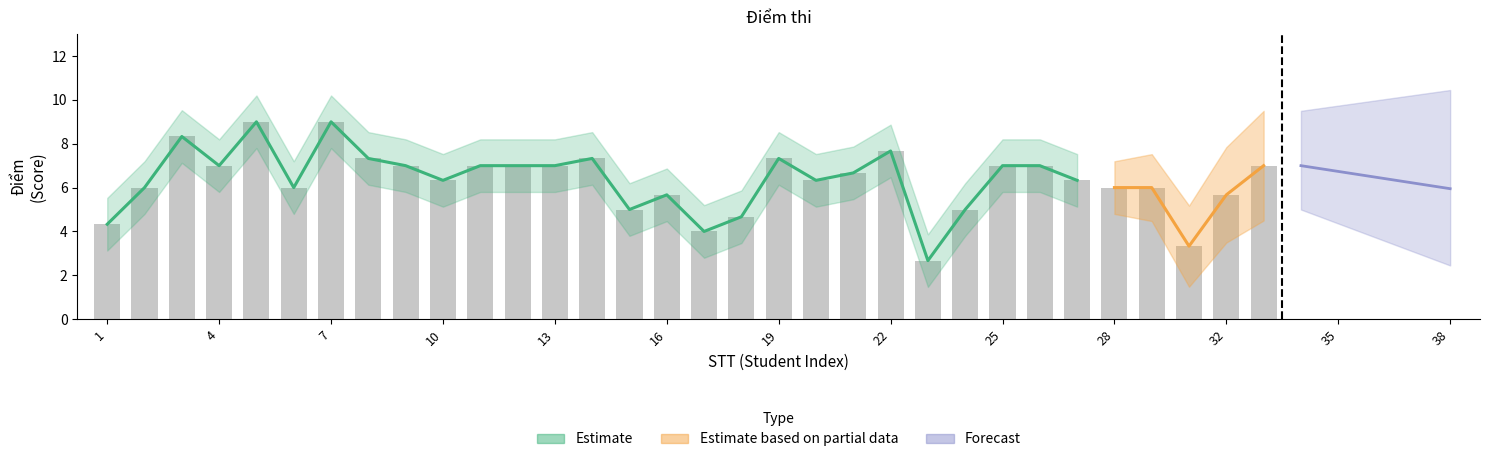

Are the bars grouped side by side (vs. stacked)?

Yes